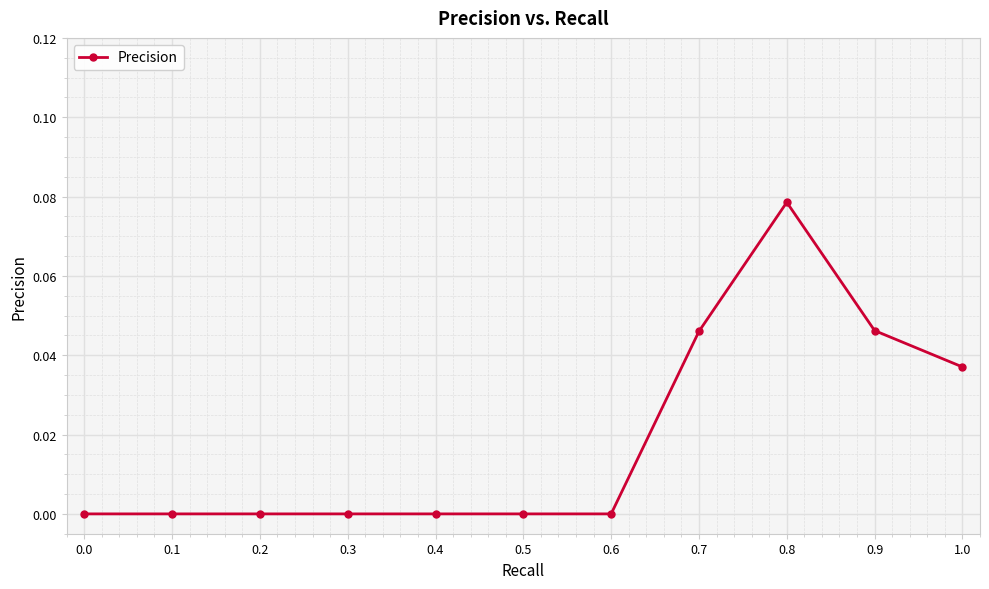

The chart shows a value of 0.1 at 0.6. True or false?

False